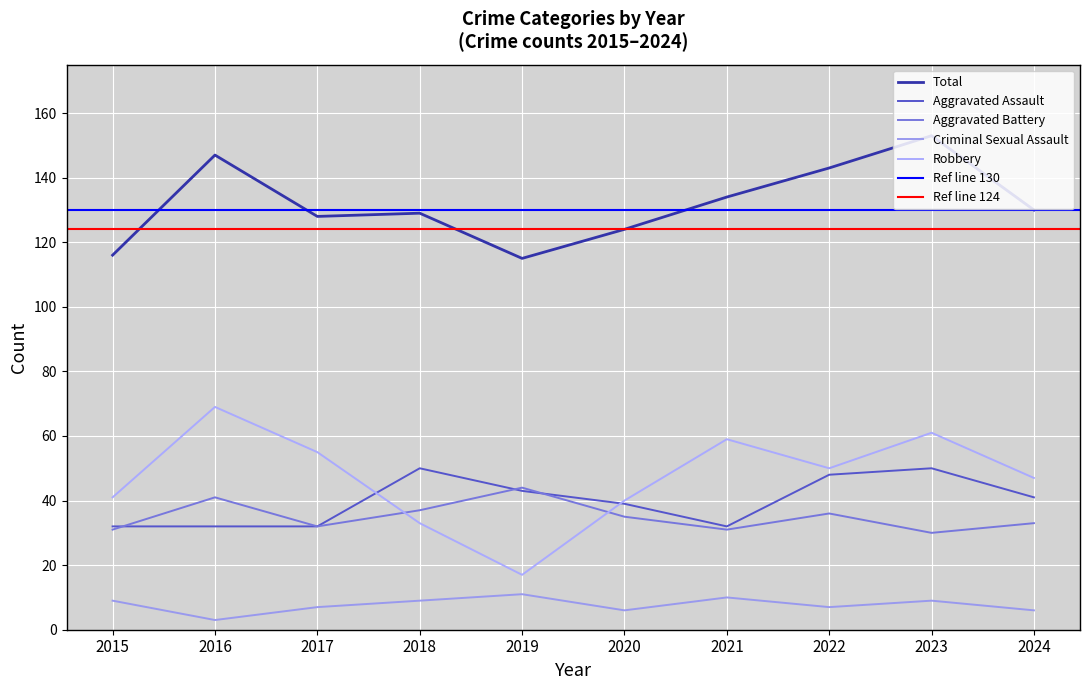

What is the difference between the Total values at 2021 and 2023?

19